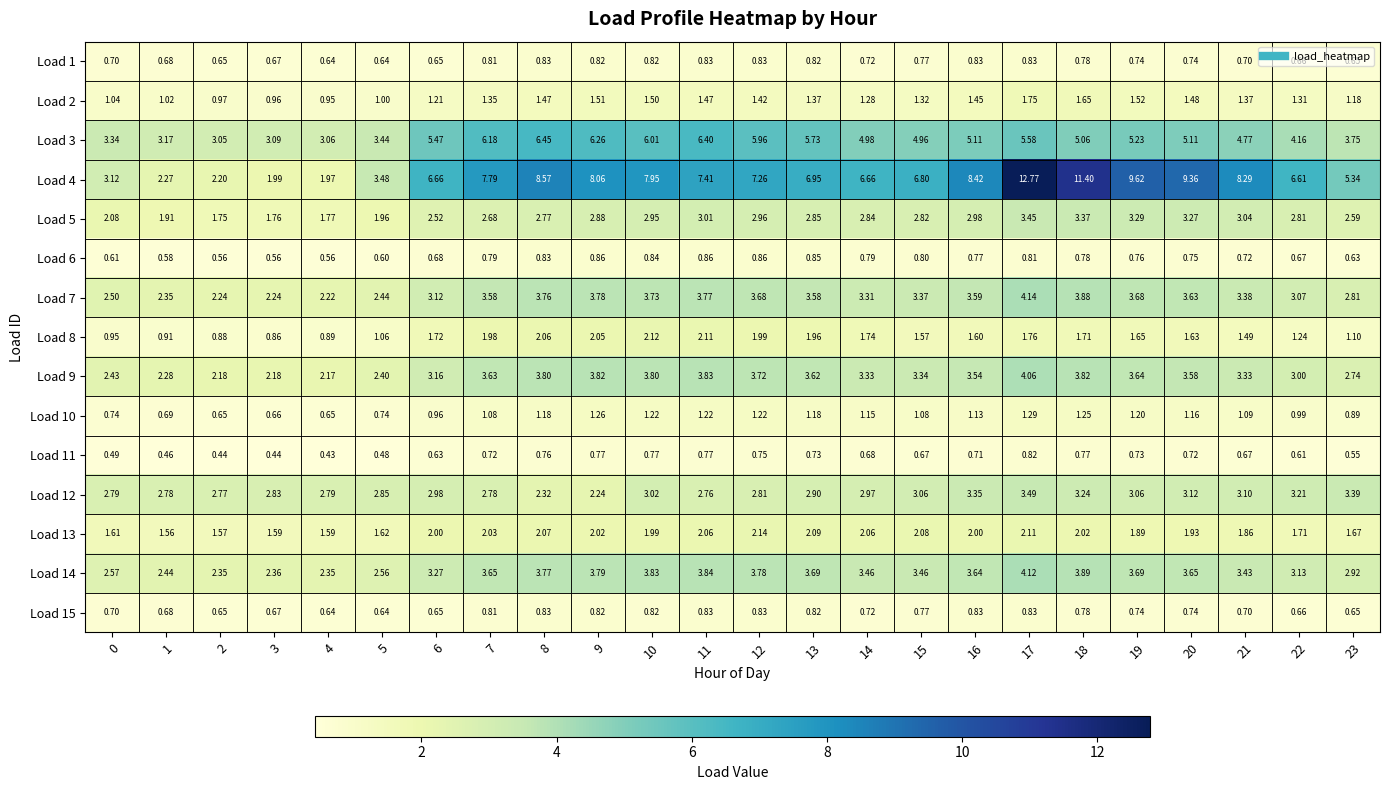

Count the number of categories in the chart.

24